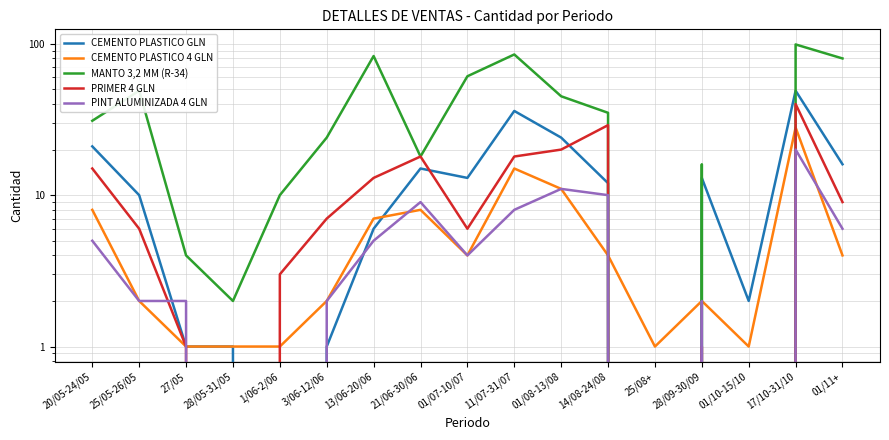

Reading right to left, list all the values displayed in this chart.

CEMENTO PLASTICO GLN: 01/11+=16	17/10-31/10=49	01/10-15/10=2	28/09-30/09=13	25/08+=0	14/08-24/08=12	01/08-13/08=24	11/07-31/07=36	01/07-10/07=13	21/06-30/06=15	13/06-20/06=6	3/06-12/06=1	1/06-2/06=0	28/05-31/05=1	27/05=1	25/05-26/05=10	20/05-24/05=21
CEMENTO PLASTICO 4 GLN: 01/11+=4	17/10-31/10=28	01/10-15/10=1	28/09-30/09=2	25/08+=1	14/08-24/08=4	01/08-13/08=11	11/07-31/07=15	01/07-10/07=4	21/06-30/06=8	13/06-20/06=7	3/06-12/06=2	1/06-2/06=1	28/05-31/05=1	27/05=1	25/05-26/05=2	20/05-24/05=8
MANTO 3,2 MM (R-34): 01/11+=80	17/10-31/10=99	01/10-15/10=0	28/09-30/09=16	25/08+=0	14/08-24/08=35	01/08-13/08=45	11/07-31/07=85	01/07-10/07=61	21/06-30/06=18	13/06-20/06=83	3/06-12/06=24	1/06-2/06=10	28/05-31/05=2	27/05=4	25/05-26/05=49	20/05-24/05=31
PRIMER 4 GLN: 01/11+=9	17/10-31/10=40	01/10-15/10=0	28/09-30/09=1	25/08+=0	14/08-24/08=29	01/08-13/08=20	11/07-31/07=18	01/07-10/07=6	21/06-30/06=18	13/06-20/06=13	3/06-12/06=7	1/06-2/06=3	28/05-31/05=0	27/05=1	25/05-26/05=6	20/05-24/05=15
PINT ALUMINIZADA 4 GLN: 01/11+=6	17/10-31/10=20	01/10-15/10=0	28/09-30/09=2	25/08+=0	14/08-24/08=10	01/08-13/08=11	11/07-31/07=8	01/07-10/07=4	21/06-30/06=9	13/06-20/06=5	3/06-12/06=2	1/06-2/06=0	28/05-31/05=0	27/05=2	25/05-26/05=2	20/05-24/05=5